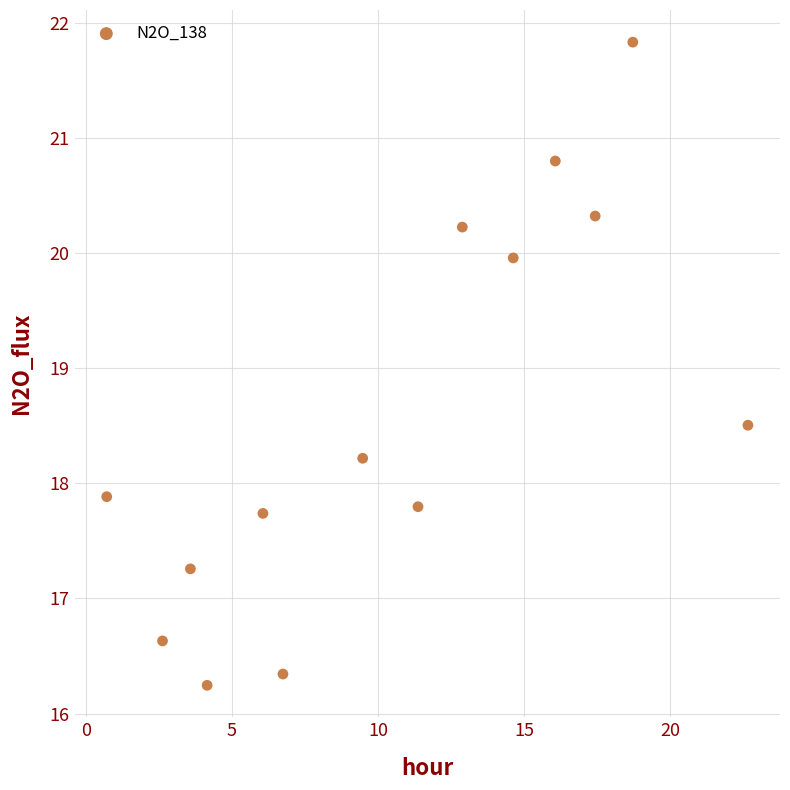

What is the range of X values (max minus min)?

21.9